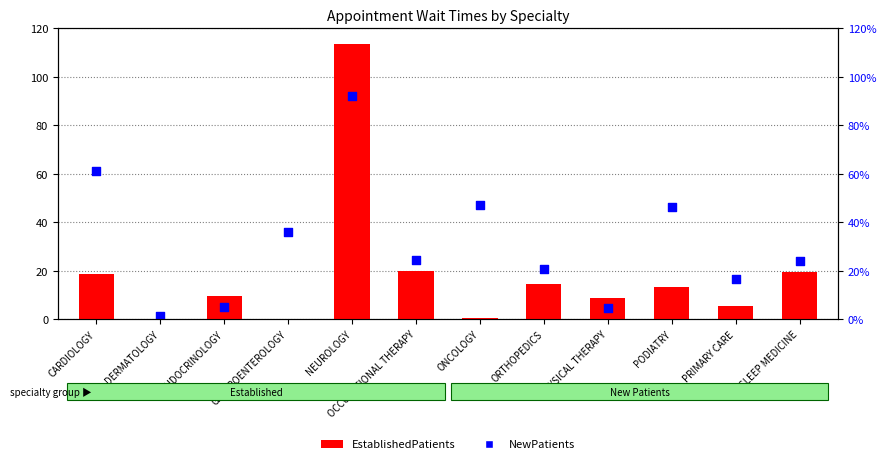

Which series contains the highest Y value?

EstablishedPatients